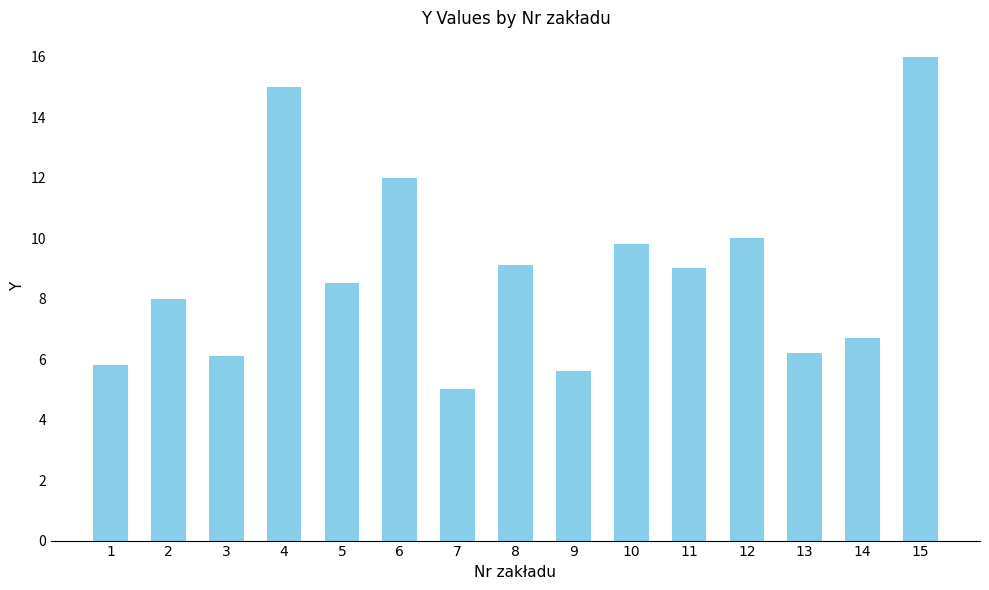

At which label is the value closest to 10?

12